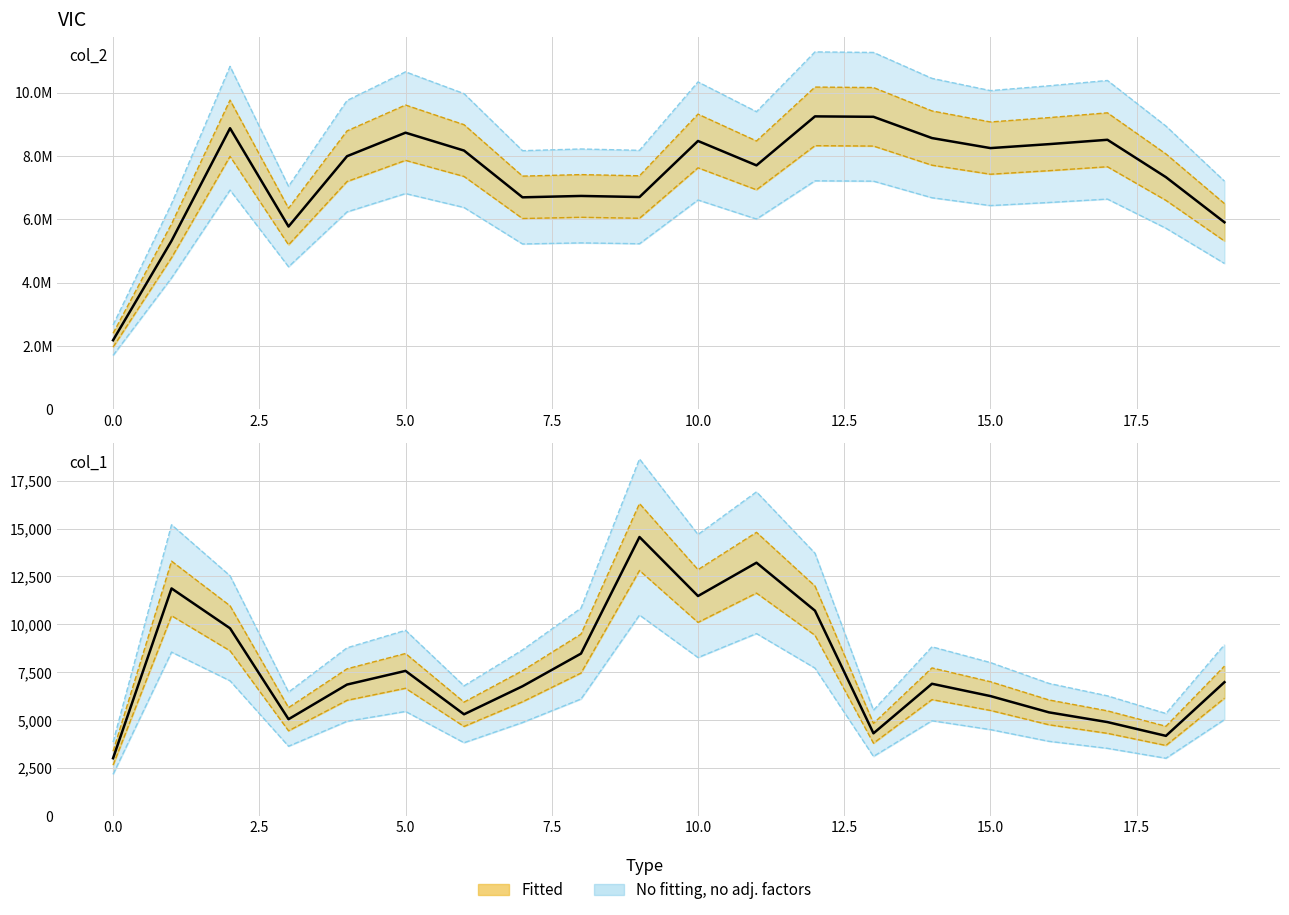

Reading right to left, list all the values displayed in this chart.

col_2: 6494930.2	8061408.3	9359080.5	9207763.4	9070573.6	9418979.9	10156978.7	10171935.4	8470667.7	9317897.6	7371521.3	7409162.2	7361365.0	8984978.2	9605280.3	8788893.3	6347079.2	9760151.5	5851895.5	2399647.8
col_1: 8931.8	5342.7	6264.3	6914.6	8002.6	8825.6	5514.2	13713.9	16920.3	14693.1	18638.1	10844.2	8660.5	6785.3	9687.0	8773.1	6457.6	12535.0	15200.0	3849.0